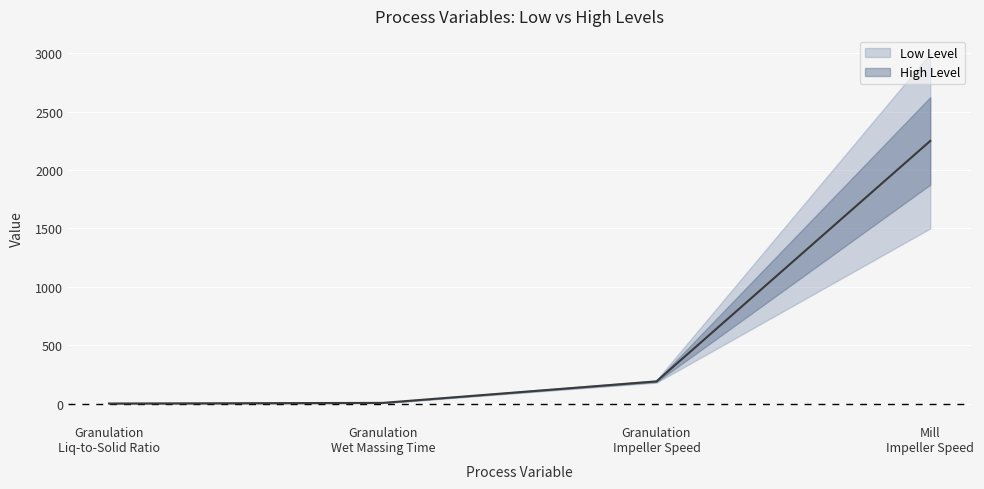

List the labels in order of value, smallest first.

Granulation Liq-to-Solid Ratio, Granulation Wet Massing Time, Granulation Impeller Speed, Mill Impeller Speed